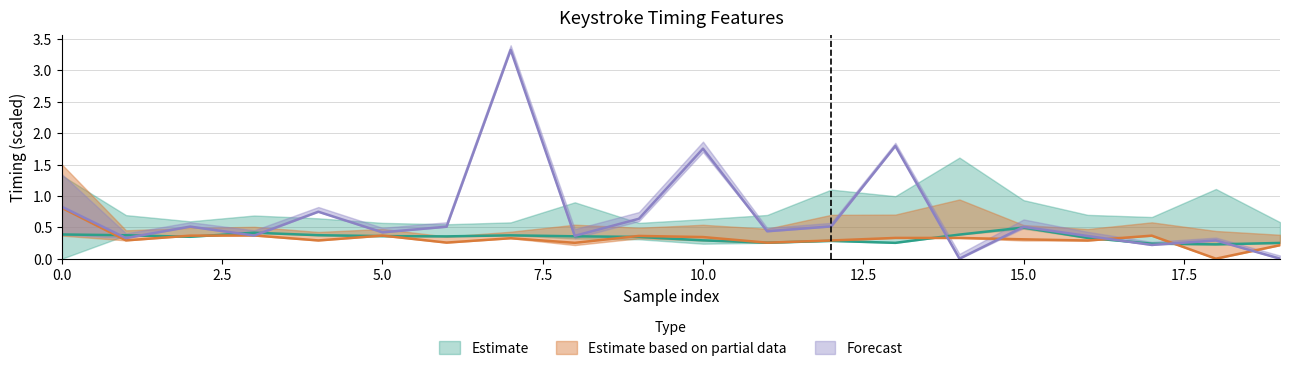

What is the sum of the dwell_avg values at 11 and 13?

0.5